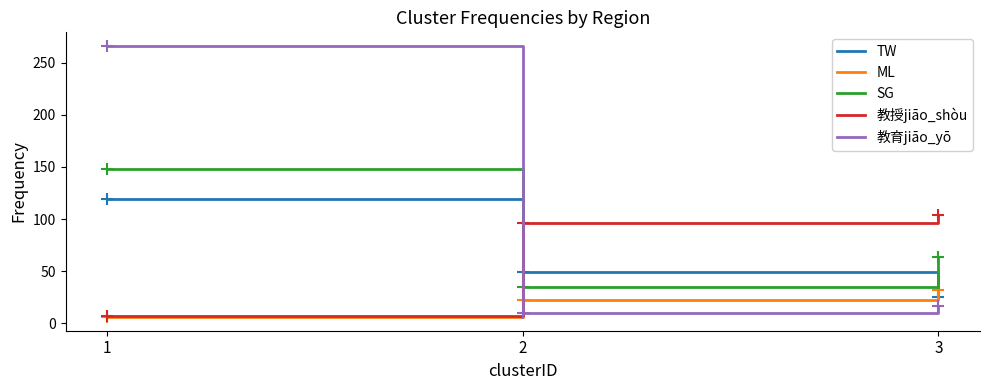

Is this an area chart (filled region under the line)?

No